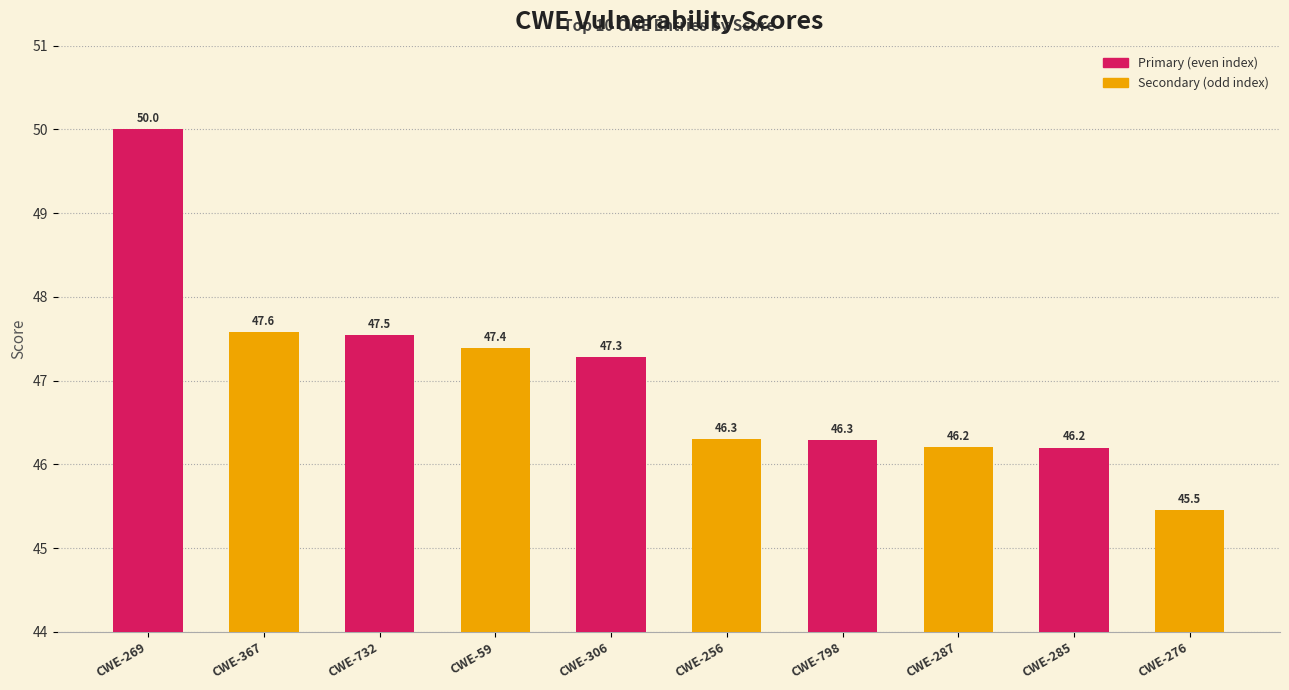

The value at CWE-276 is 66.2. True or false?

False